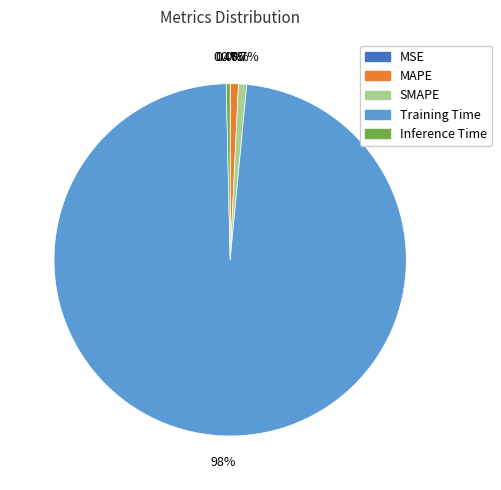

What percentage is NOT represented by MAPE?

99.3%